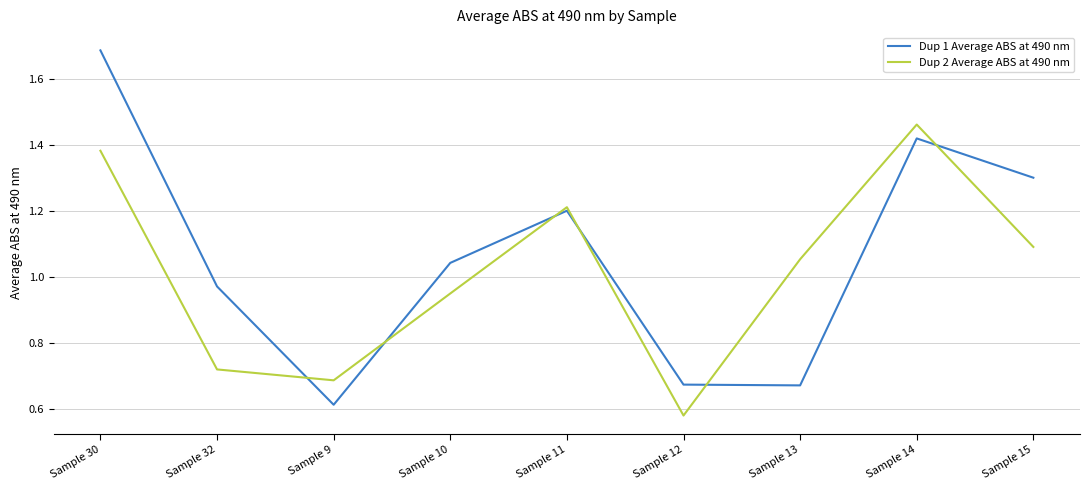

What position from the left is Sample 11?

5